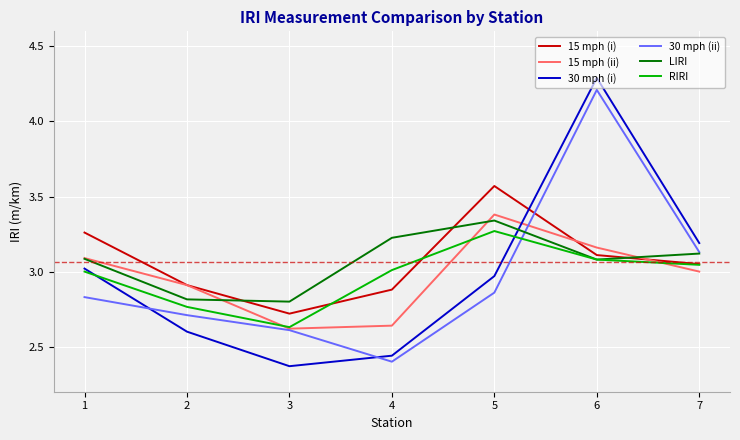

What is the spread (max minus min) of values at 7?

0.2